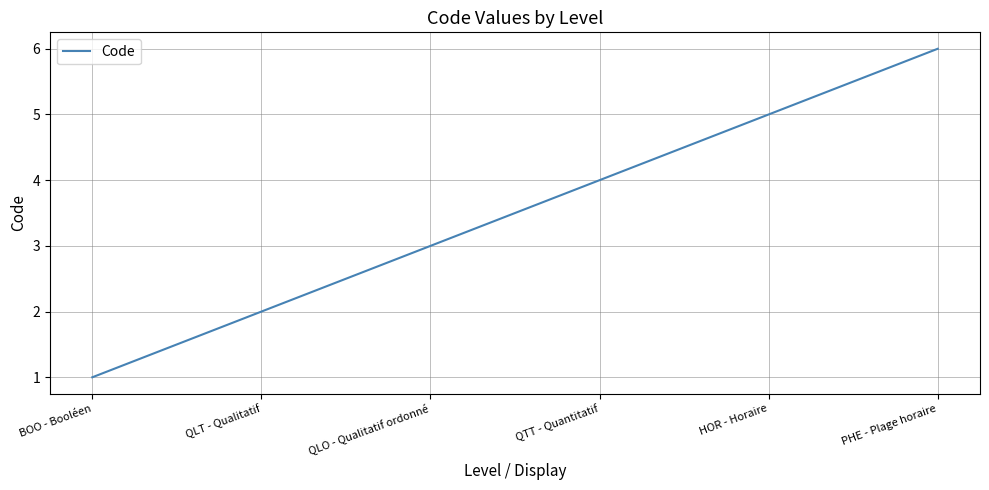

Approximately how many times larger is the value at QTT - Quantitatif compared to QLO - Qualitatif ordonné?

1.3